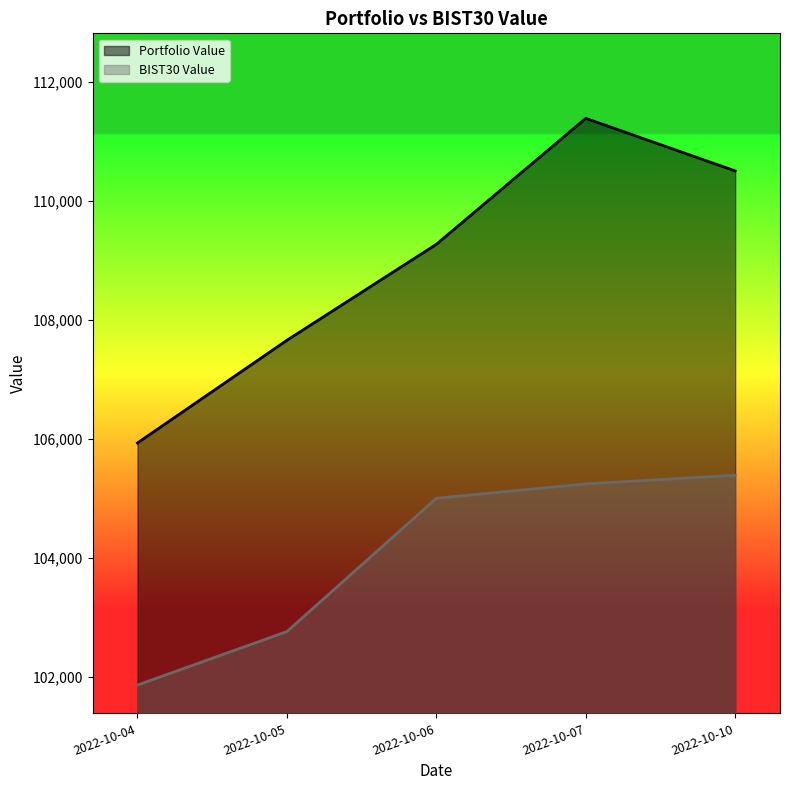

What are all the series names shown in the legend?

Portfolio Value, BIST30 Value